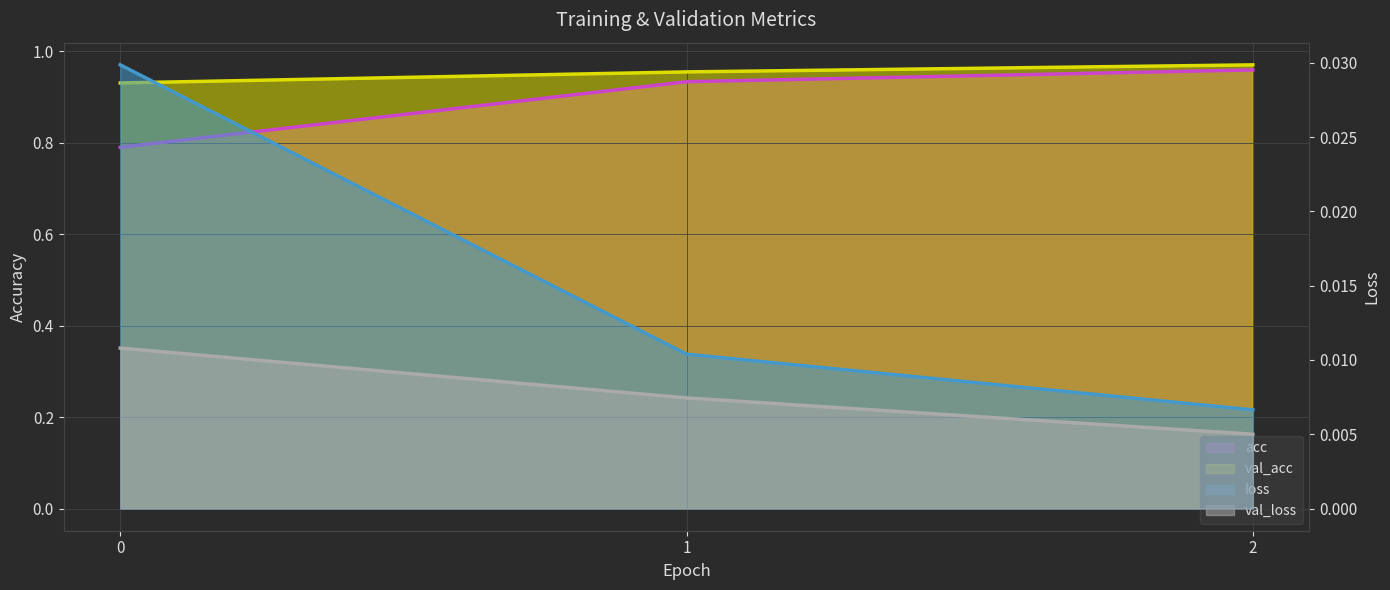

Rank the series at 0 from highest to lowest value.

val_acc, acc, loss, val_loss